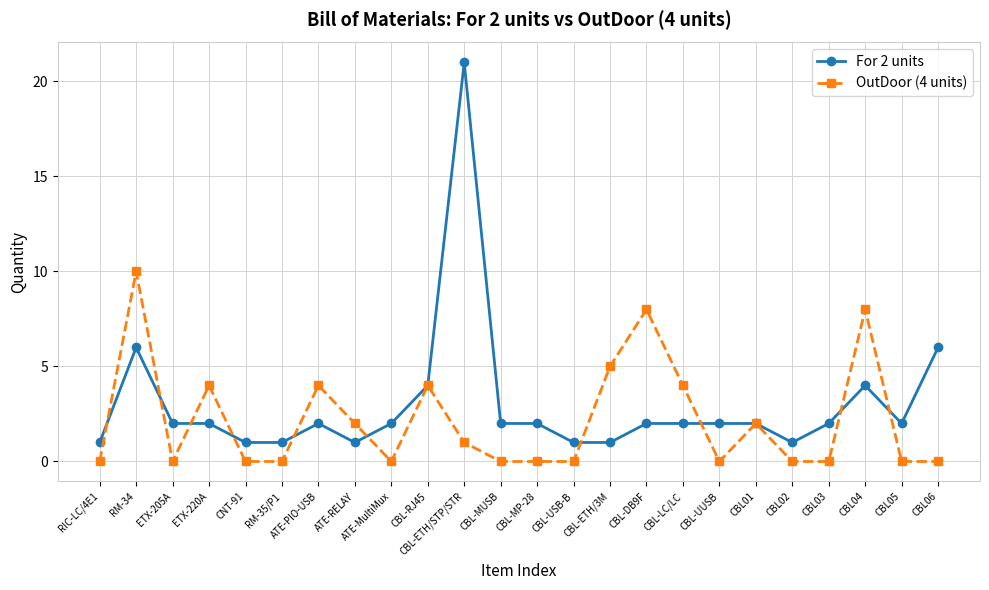

Between which two adjacent categories do For 2 units and OutDoor (4 units) first intersect?

RIC-LC/4E1 and RM-34